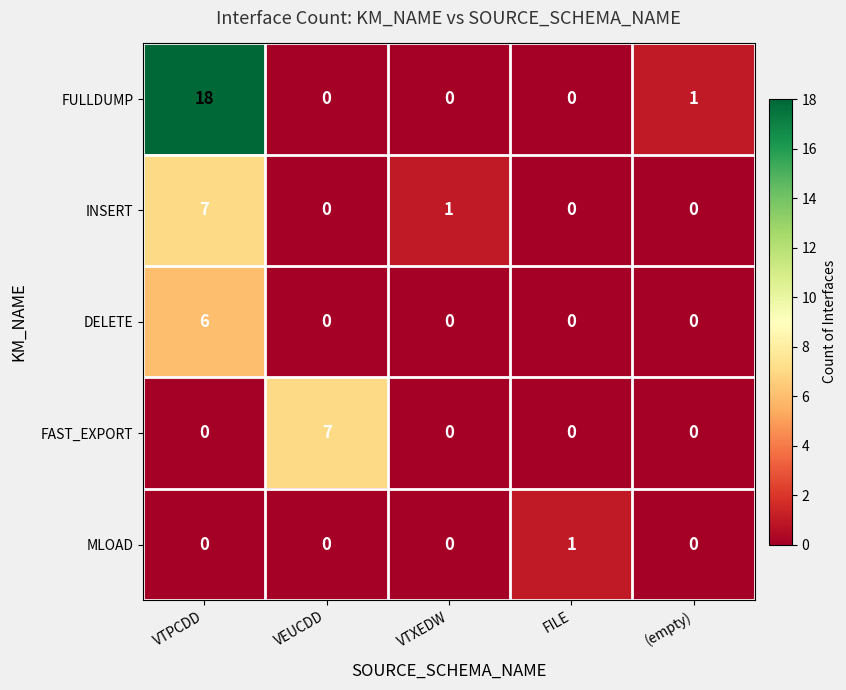

How many positive values does the INSERT series have?

2